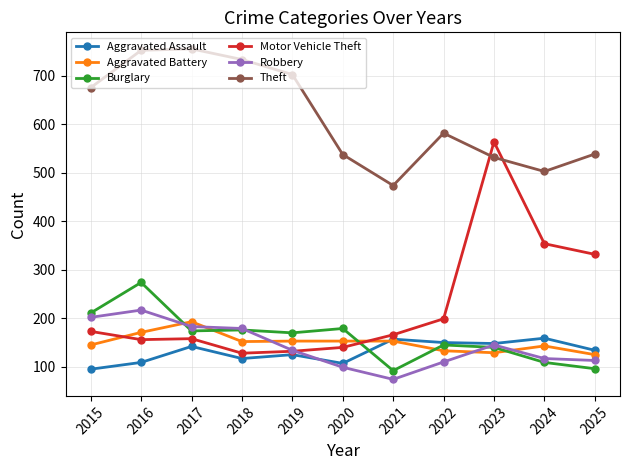

True or false: Aggravated Battery and Theft cross at least once.

False